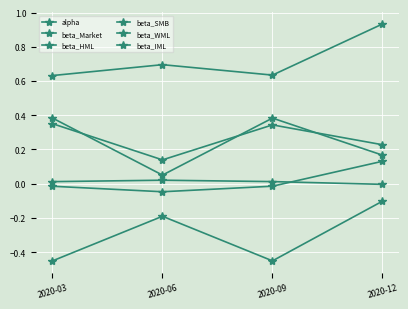

List the series in order of their peak value, lowest first.

beta_SMB, alpha, beta_WML, beta_HML, beta_IML, beta_Market